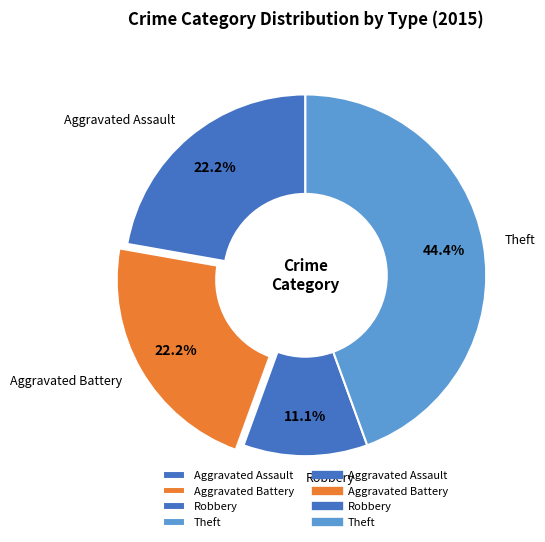

What percentage is the Theft slice, to the nearest percent?

44%